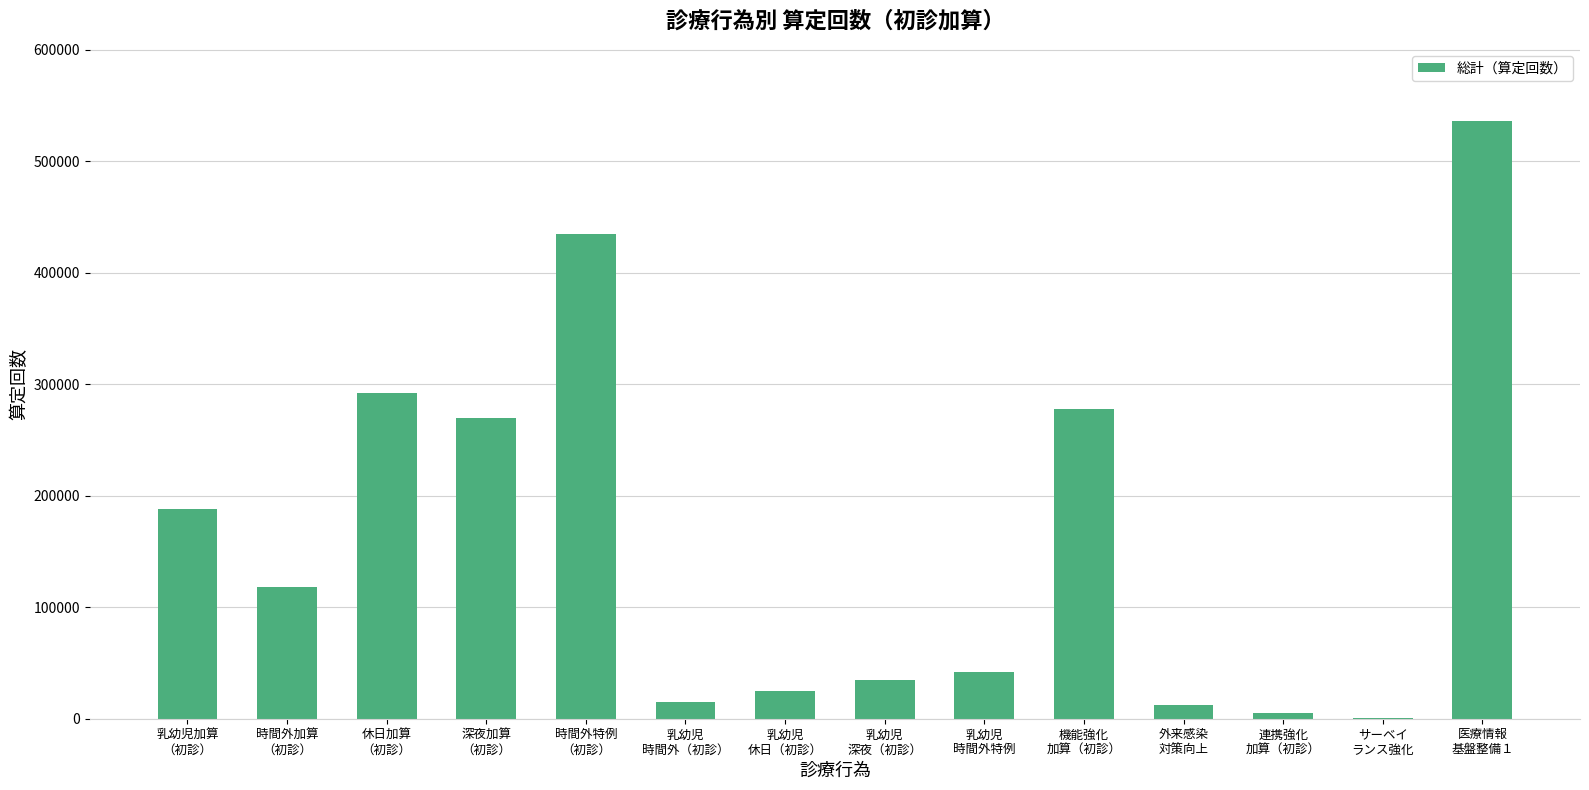

The value at 乳幼児
時間外特例 is 68758. True or false?

False